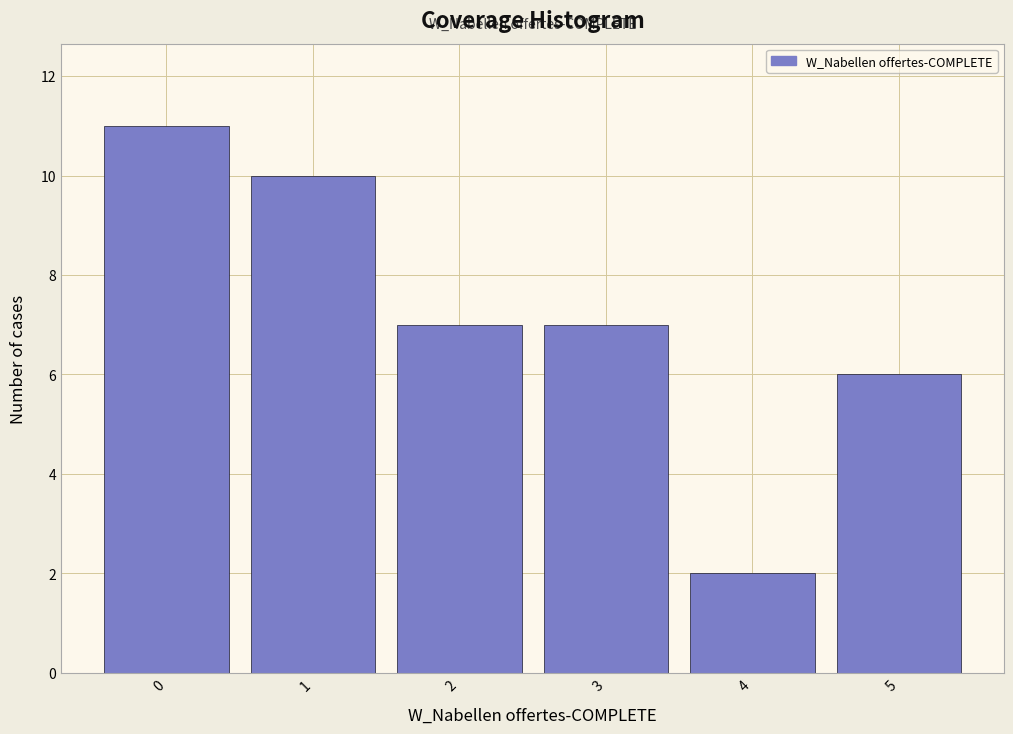

Reading left to right, extract all data points from this chart.

11	10	7	7	2	6